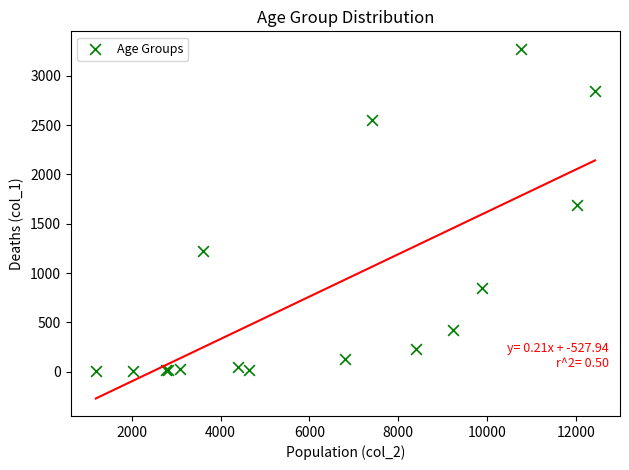

What Y value in the scatter plot is closest to 1638?

1690